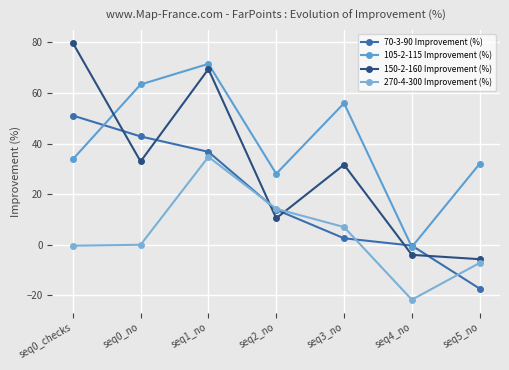

Reading right to left, what are all the values shown in this chart?

70-3-90 Improvement (%): -17.3	-0.3	2.6	13.8	36.7	42.8	51.1
105-2-115 Improvement (%): 32.0	-0.9	56.0	28.1	71.5	63.4	33.8
150-2-160 Improvement (%): -5.7	-4.0	31.6	10.5	69.4	32.9	79.8
270-4-300 Improvement (%): -7.2	-21.7	7.0	14.2	34.8	0.0	-0.4